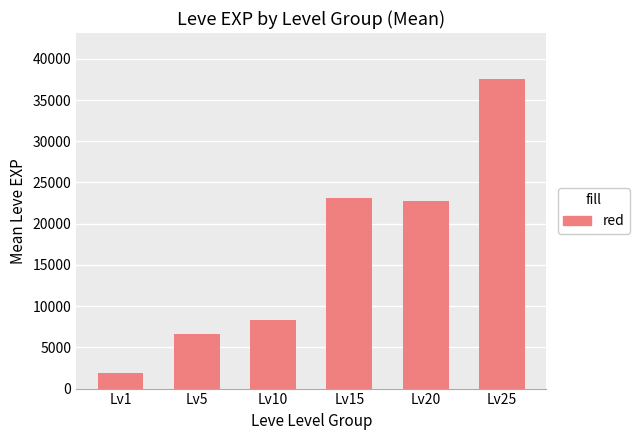

What is the smallest value displayed?

1900